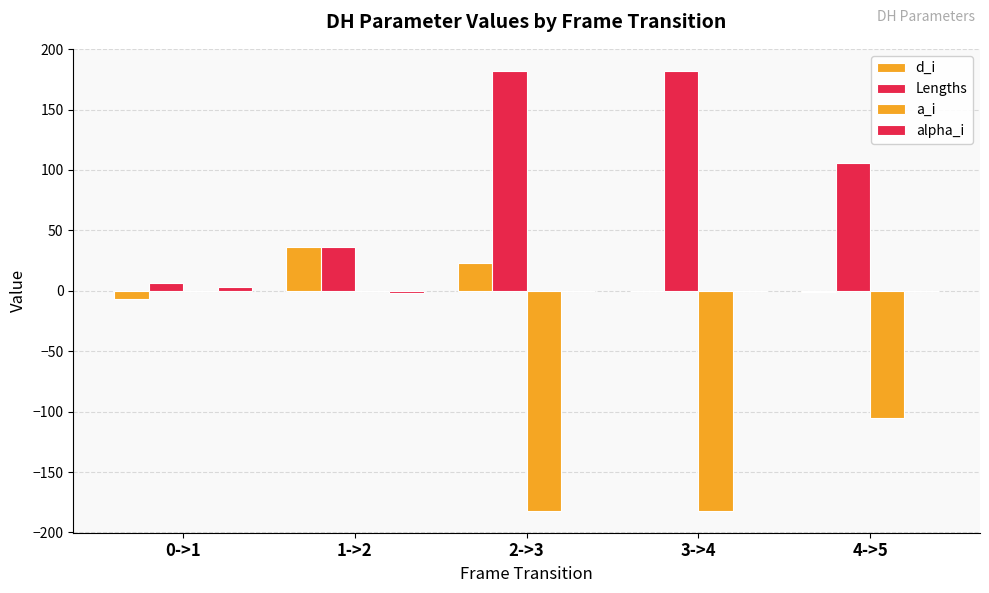

Rank the series at 4->5 from highest to lowest value.

Lengths, alpha_i, d_i, a_i